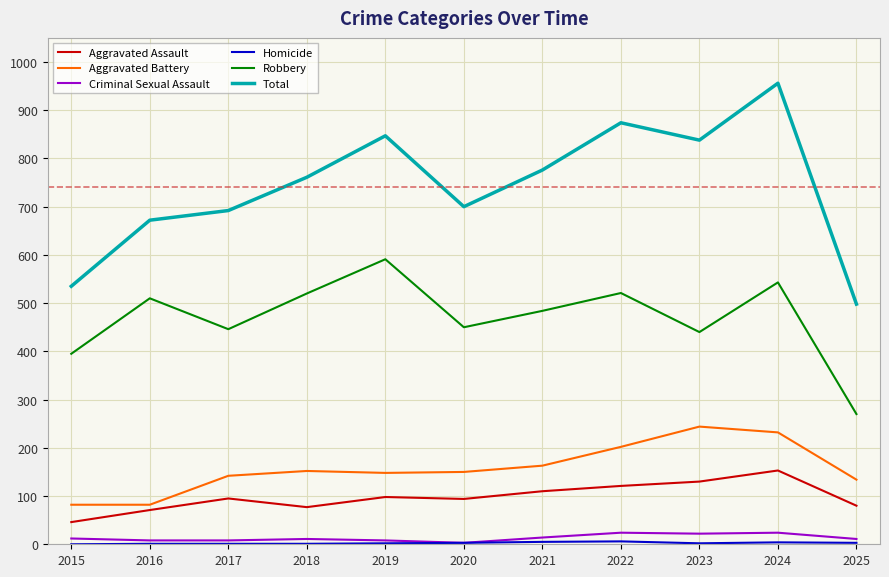

True or false: Total and Robbery cross at least once.

False